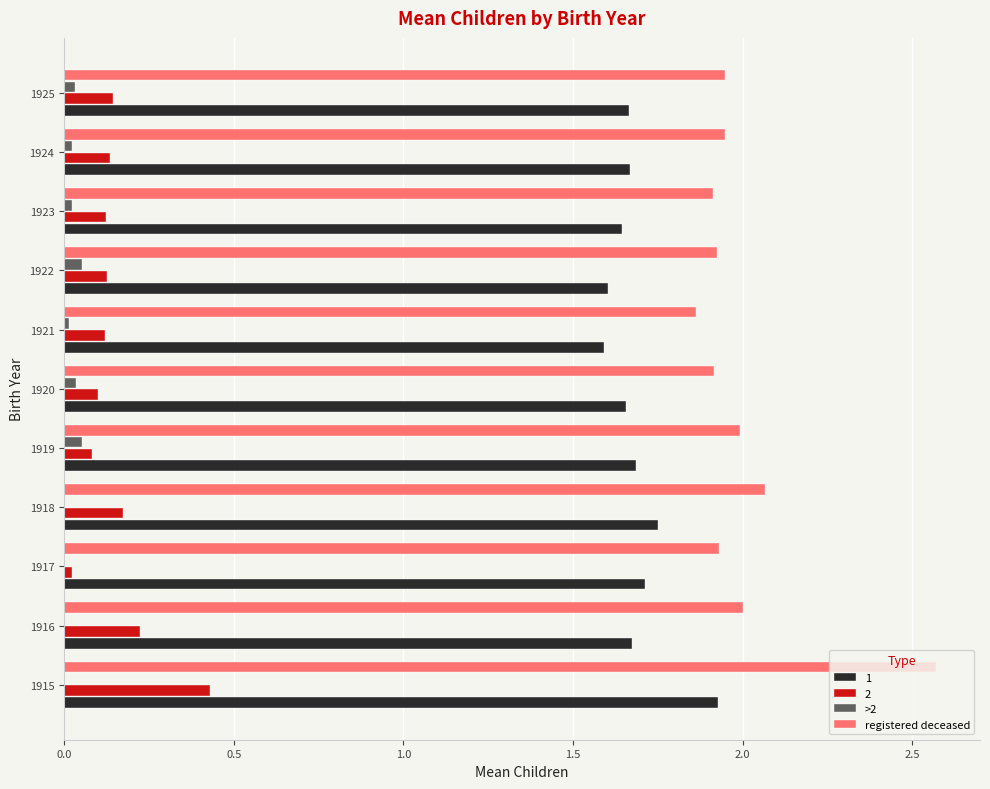

Which series changed the most between 1915 and 1923?

registered deceased